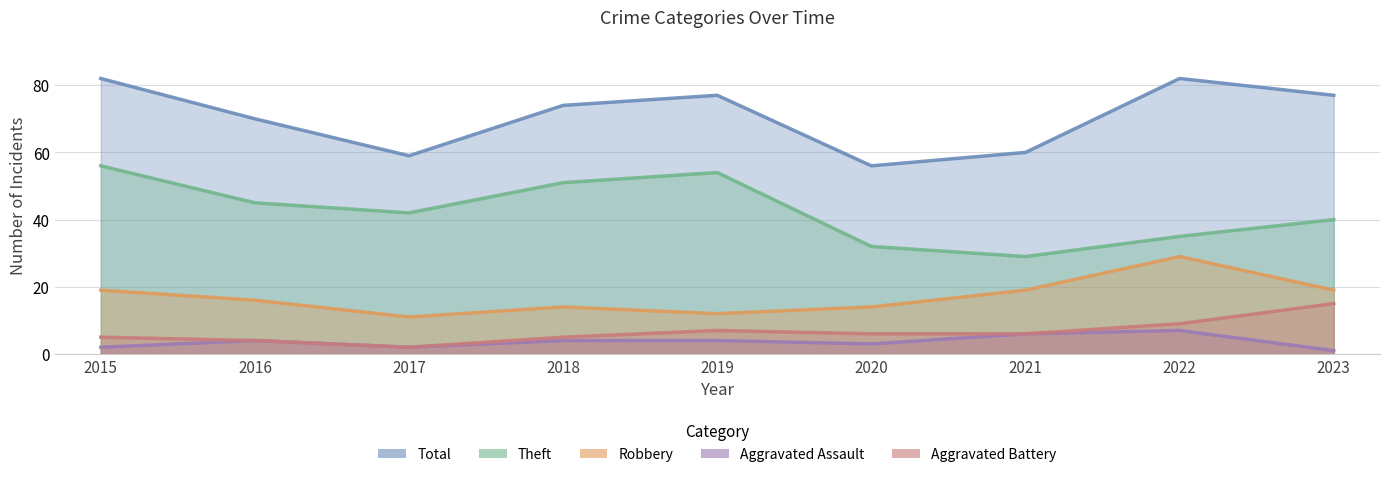

Where is Aggravated Battery nearest to the value 8?

2019